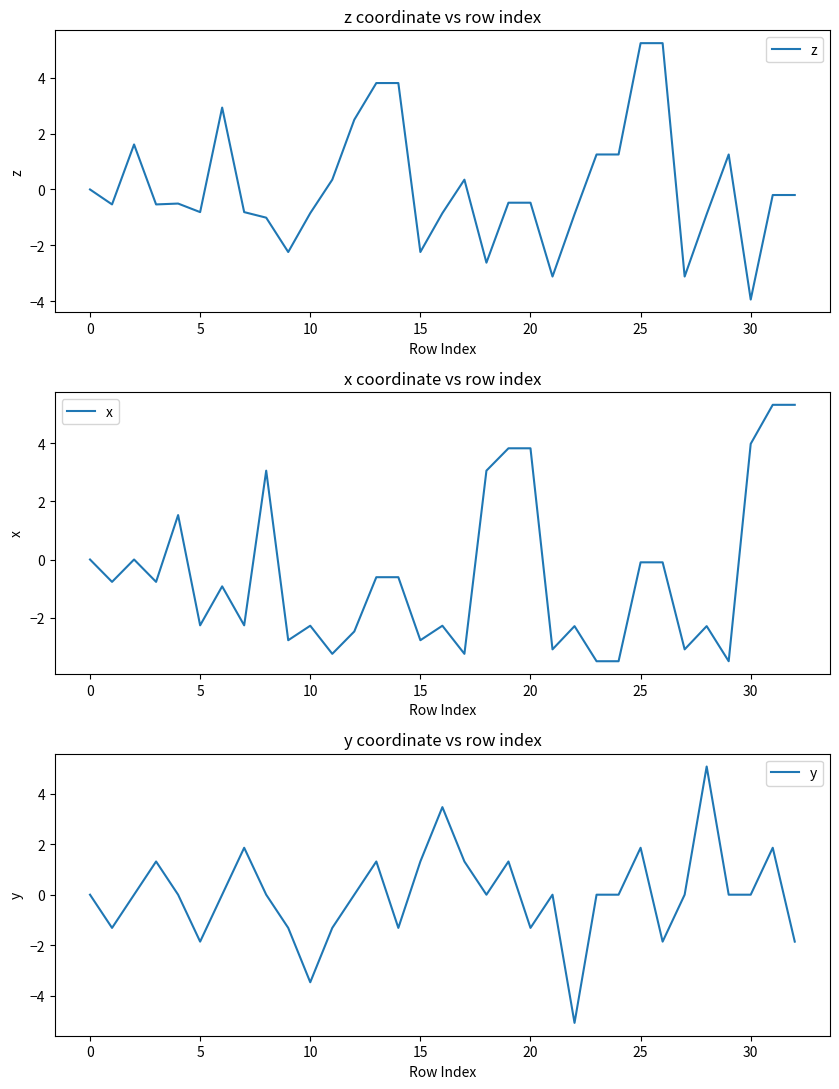

How many distinct data groups are displayed?

3